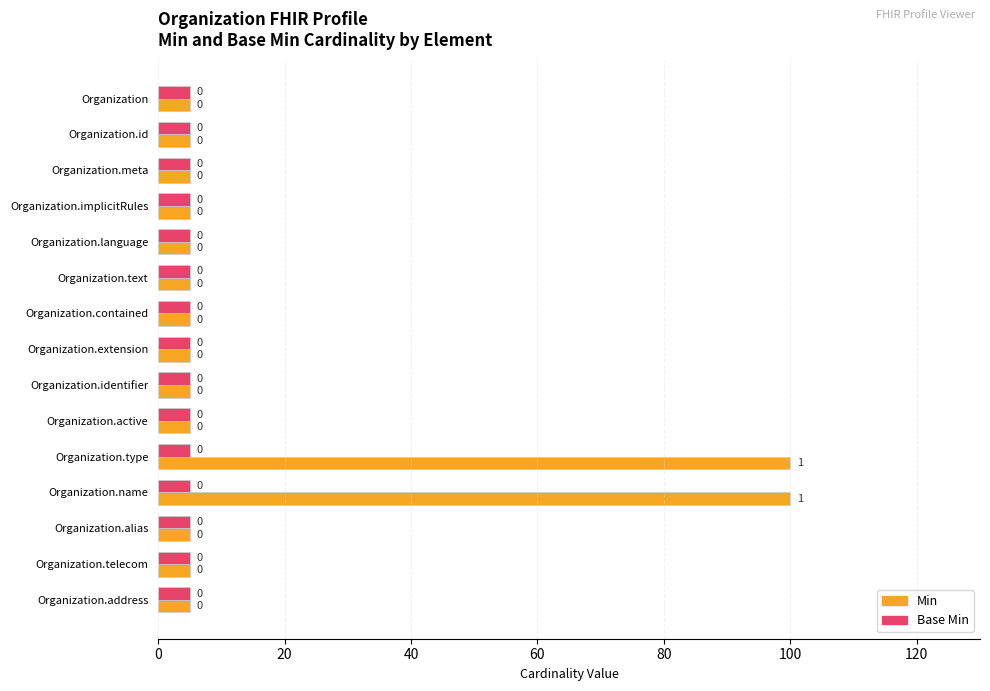

What are all the series names shown in the legend?

Min, Base Min